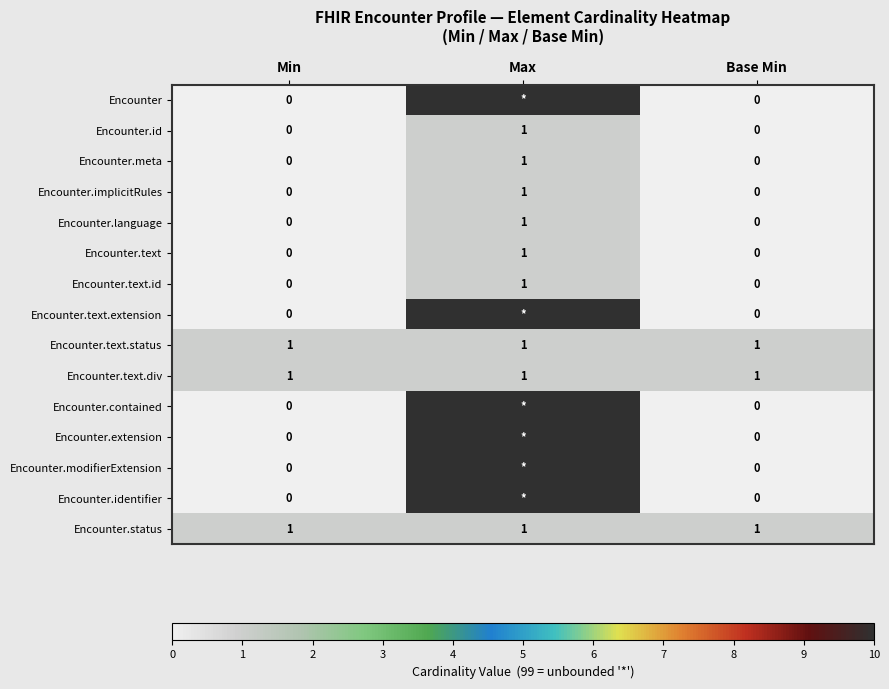

What is the total value across all series at Base Min?

3